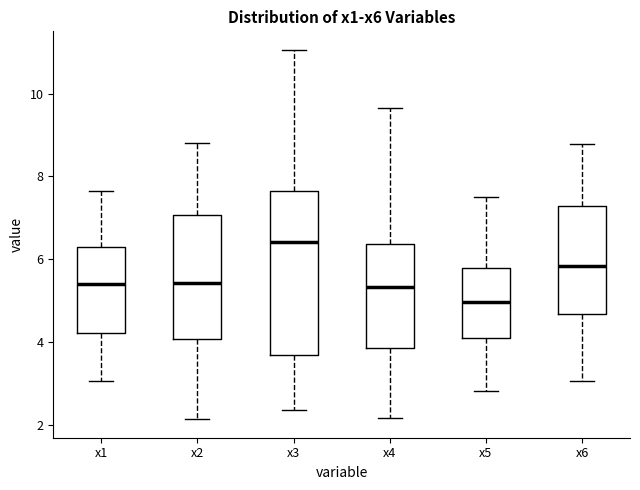

Reading left to right, transcribe this box plot: for each box, give where its median line is, the range the box spans, and where its two whiskers end, as read against the y-axis. The values are not printed on the chart, so give them approximately, as read against the axis.

x1: median 5.4, box 4.2 to 6.4, whiskers 3.0 to 7.6
x2: median 5.4, box 4.0 to 7.0, whiskers 2.2 to 8.8
x3: median 6.4, box 3.6 to 7.6, whiskers 2.4 to 11.0
x4: median 5.4, box 3.8 to 6.4, whiskers 2.2 to 9.6
x5: median 5.0, box 4.2 to 5.8, whiskers 2.8 to 7.4
x6: median 5.8, box 4.6 to 7.2, whiskers 3.0 to 8.8